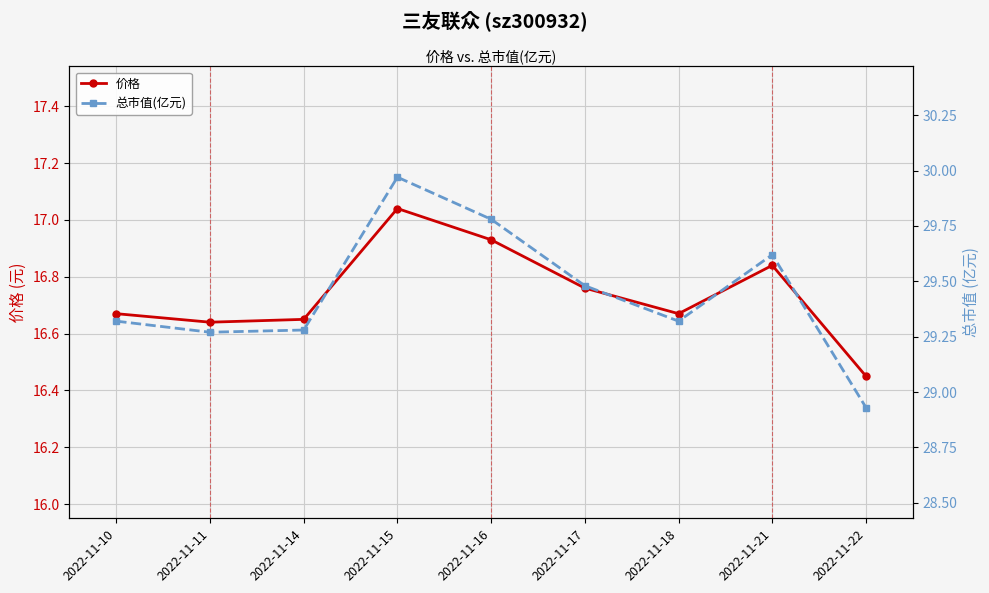

True or false: 总市值(亿元) has a value of 28.9 at 2022-11-22.

True